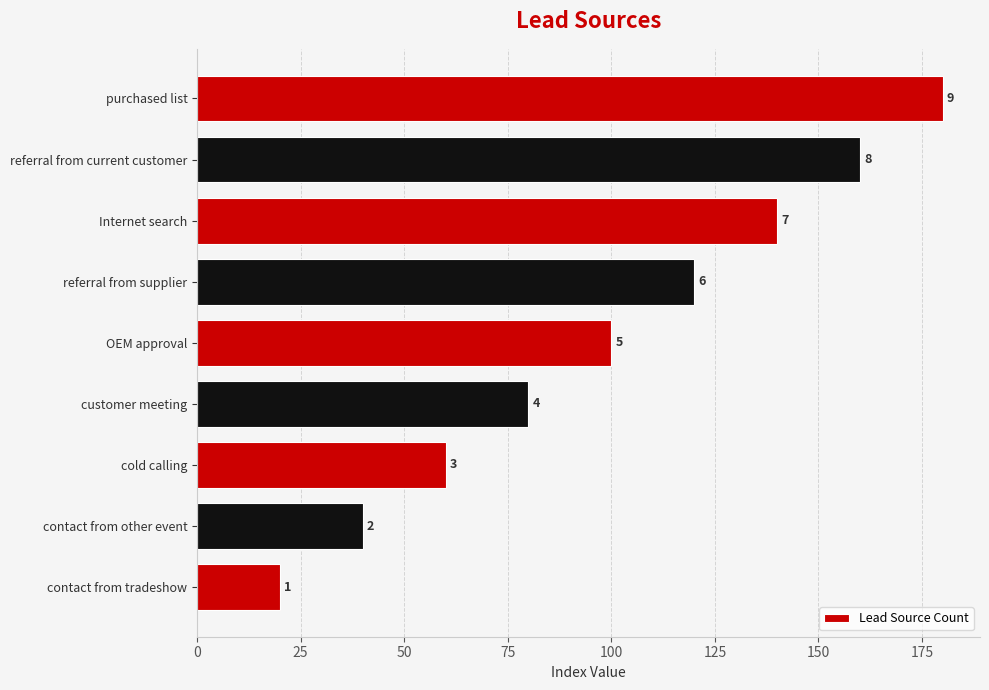

Are the bars horizontal?

Yes